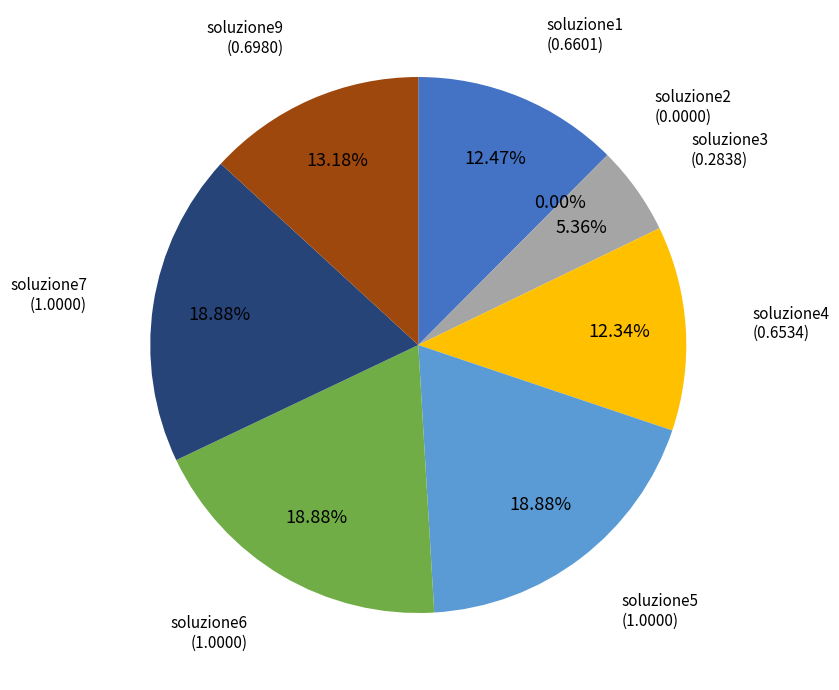

Is there any slice that represents more than half of the pie?

No